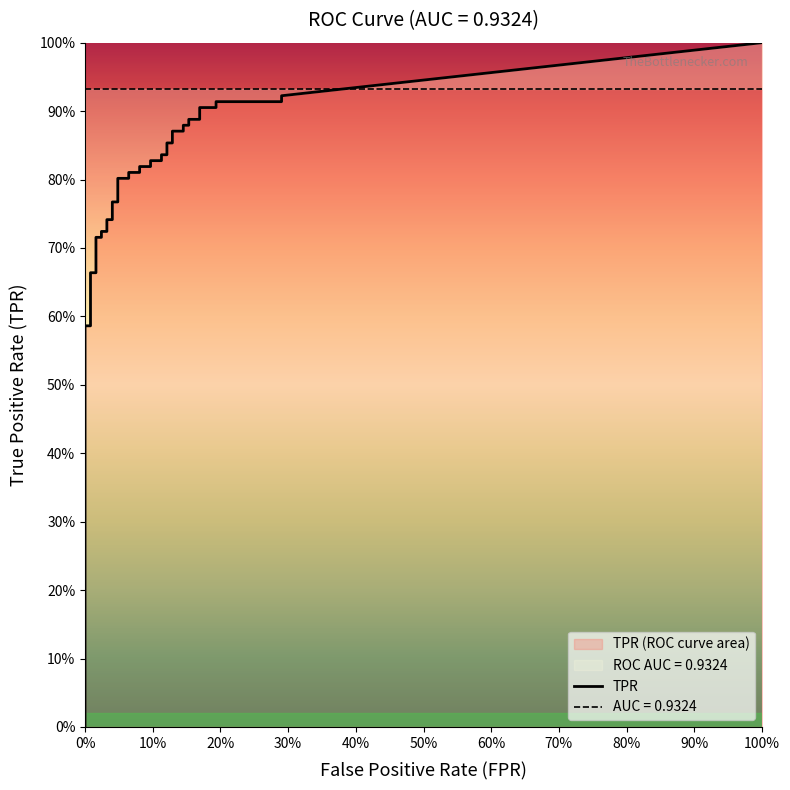

Is this an area chart (filled region under the line)?

No